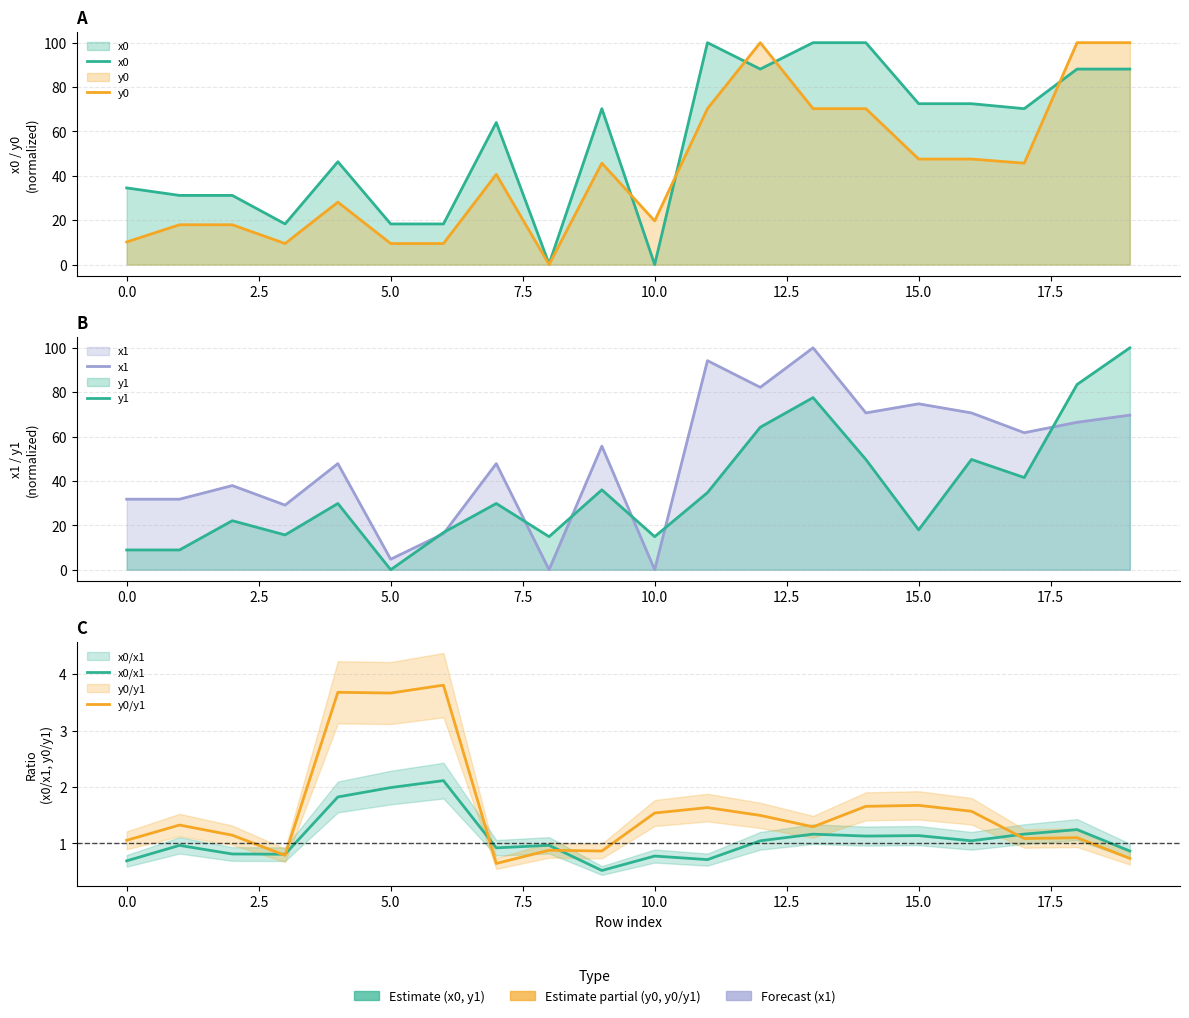

In x0/x1, how many points are lower than both neighbors (excluding endpoints)?

6